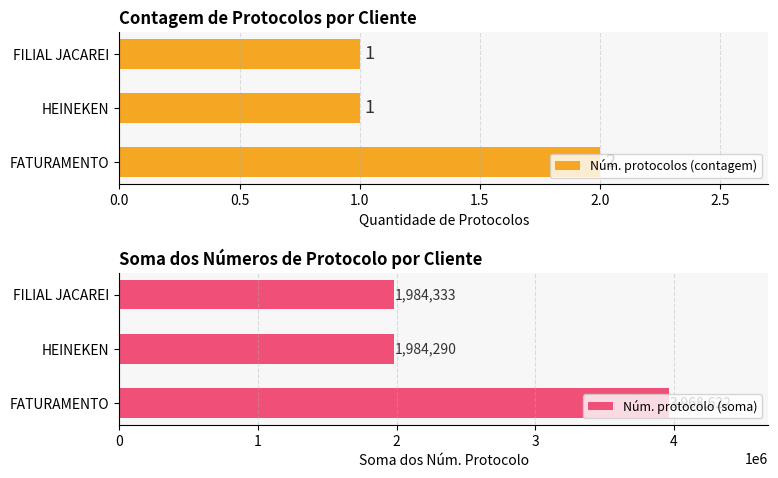

List the series in order of their peak value, lowest first.

Núm. protocolos (contagem), Núm. protocolo (soma)